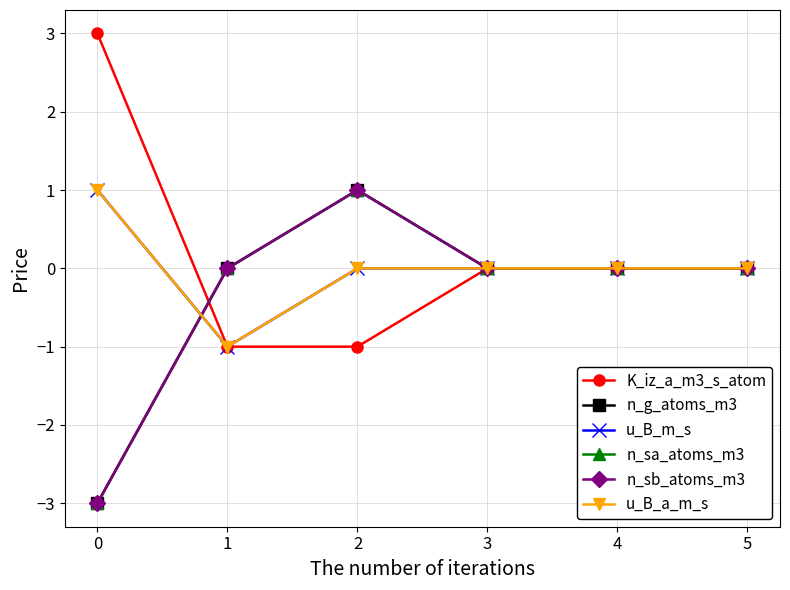

Reading left to right, list all the values displayed in this chart.

K_iz_a_m3_s_atom: 3	-1	-1	0	0	0
n_g_atoms_m3: -3	0	1	0	0	0
u_B_m_s: 1	-1	0	0	0	0
n_sa_atoms_m3: -3	0	1	0	0	0
n_sb_atoms_m3: -3	0	1	0	0	0
u_B_a_m_s: 1	-1	0	0	0	0